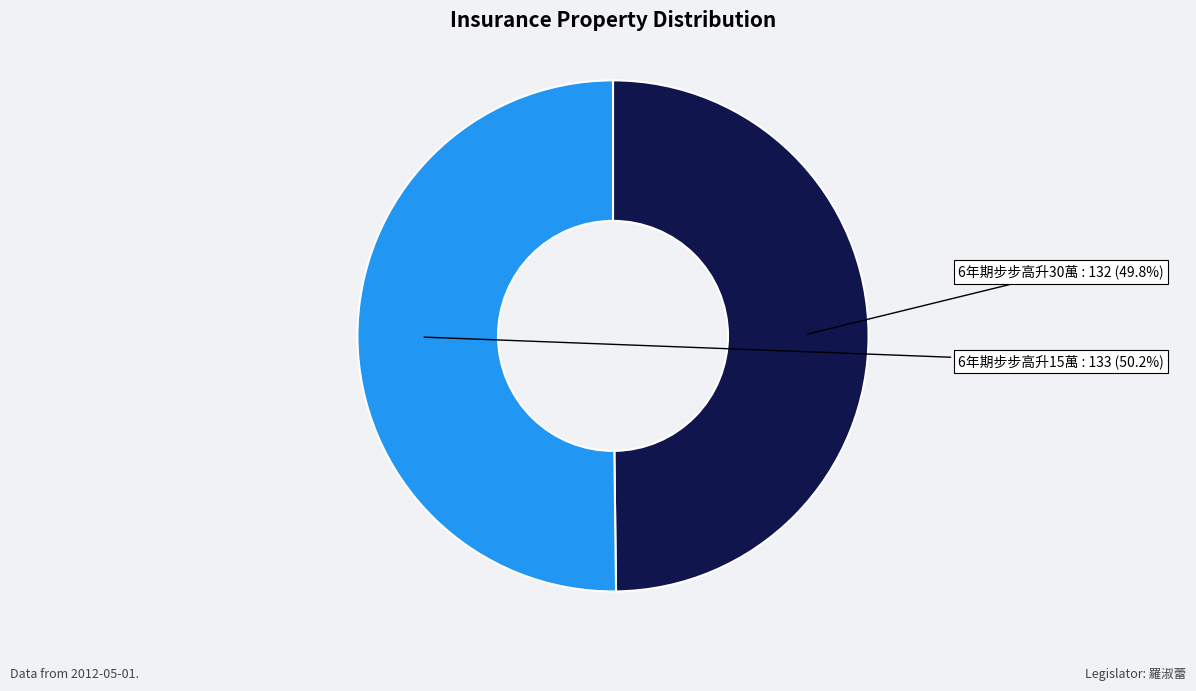

Count the number of slices in the pie.

2